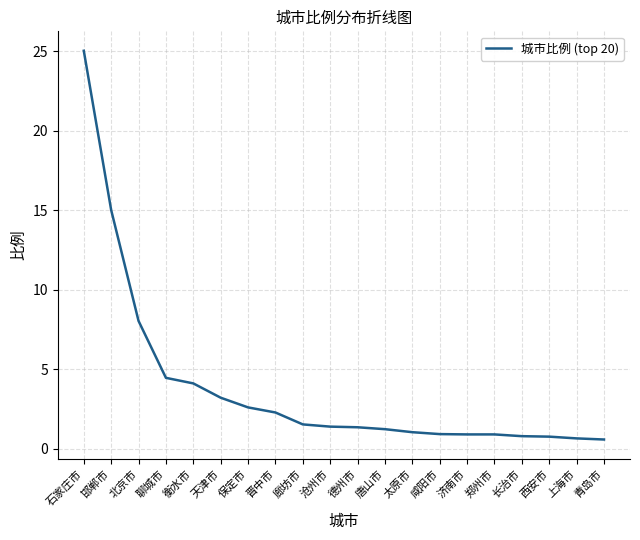

The chart shows a value of 1.4 at 沧州市. True or false?

True